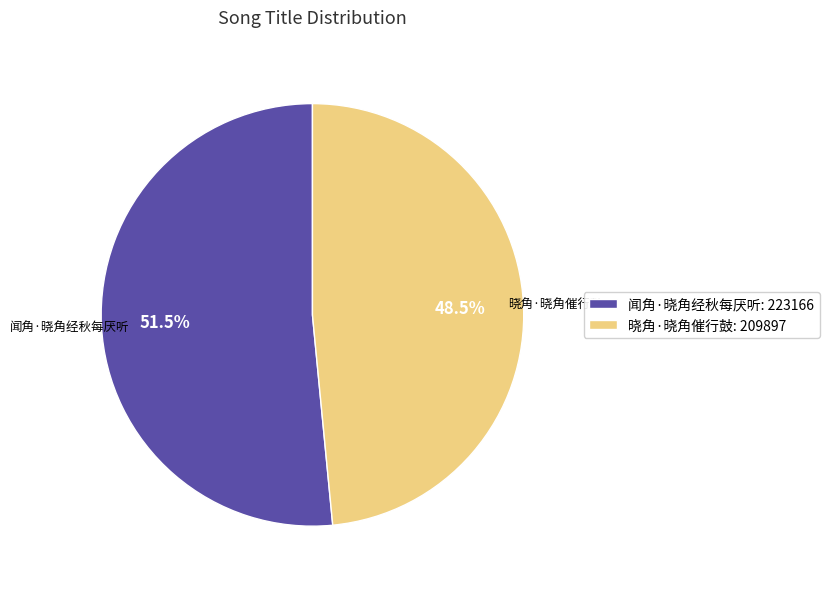

To the nearest percent, what is the combined percentage of 晓角·晓角催行鼓 and 闻角·晓角经秋每厌听?

100%